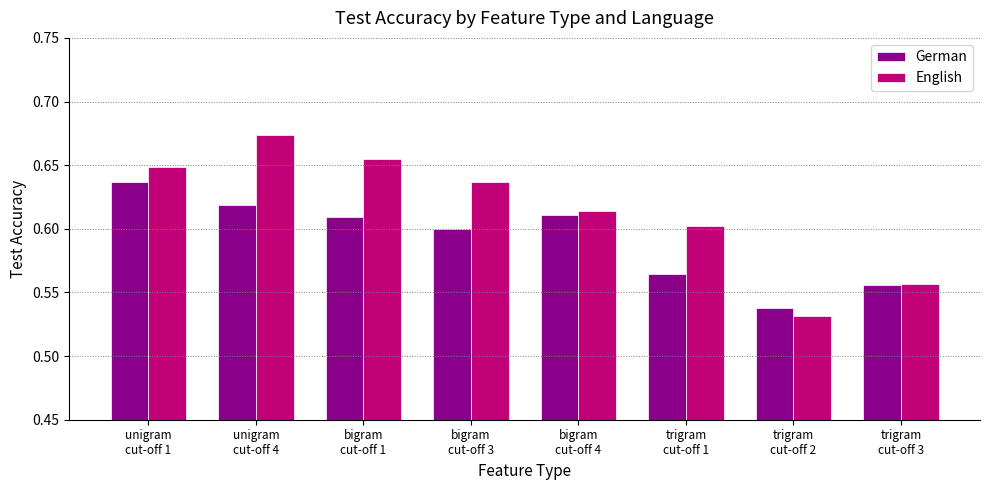

At which label is German closest to 0?

trigram
cut-off 2